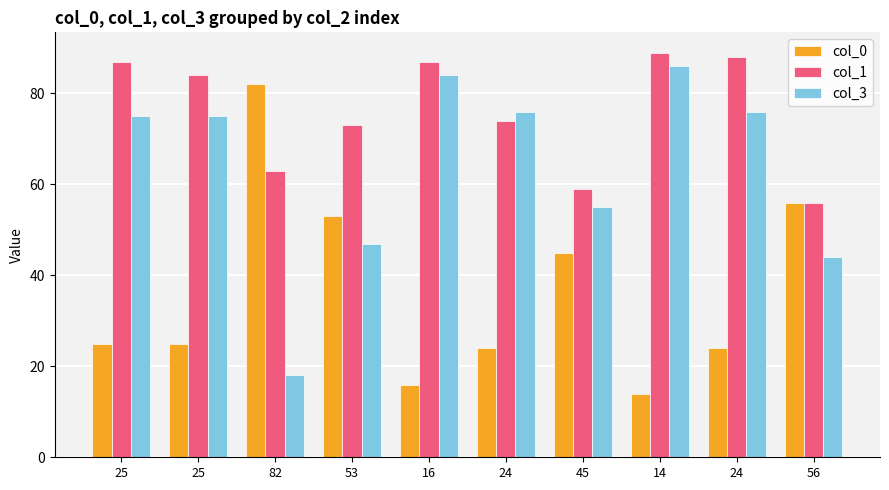

What are all the series names shown in the legend?

col_0, col_1, col_3